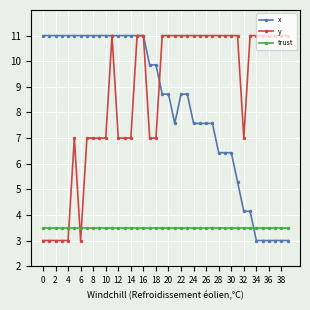

What is the greatest value displayed?

11.0